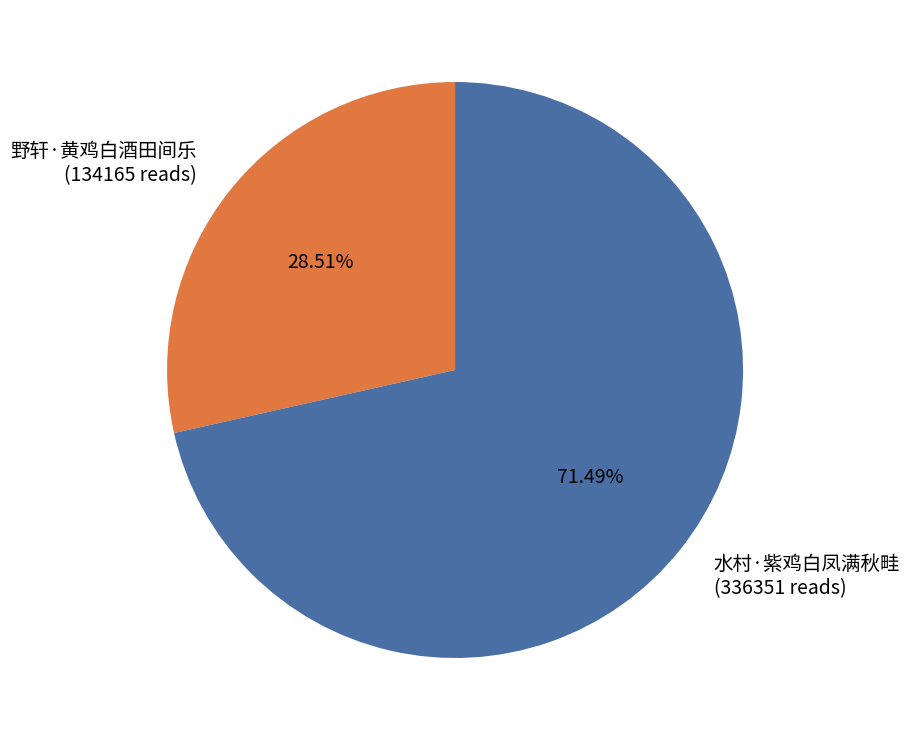

Which category has the smallest portion of the pie?

野轩·黄鸡白酒田间乐